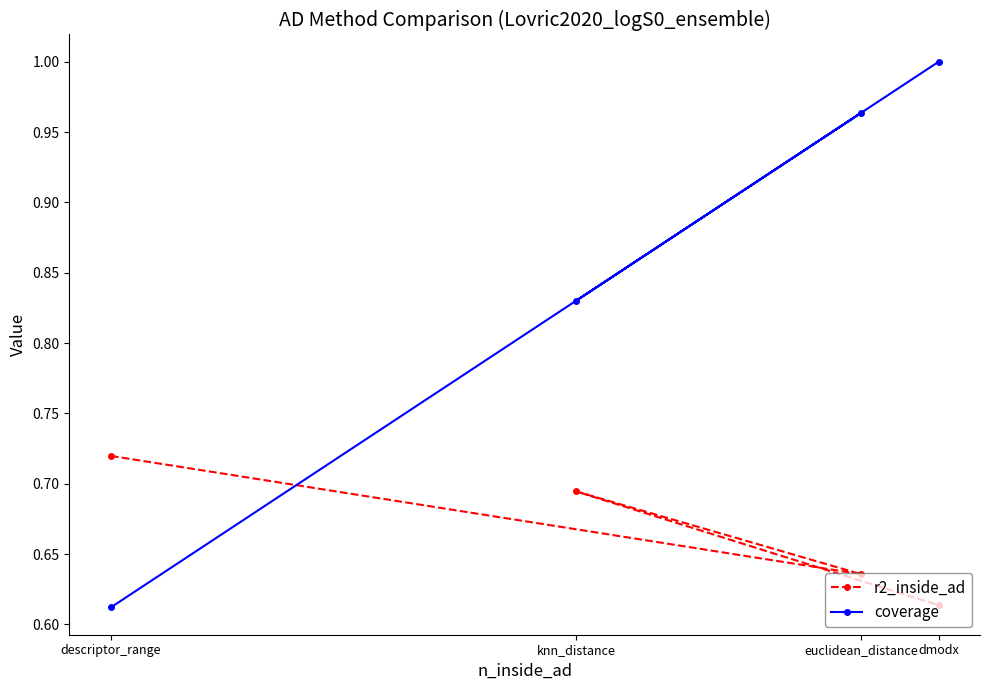

Is it true that coverage equals 1.0 at euclidean_distance?

True